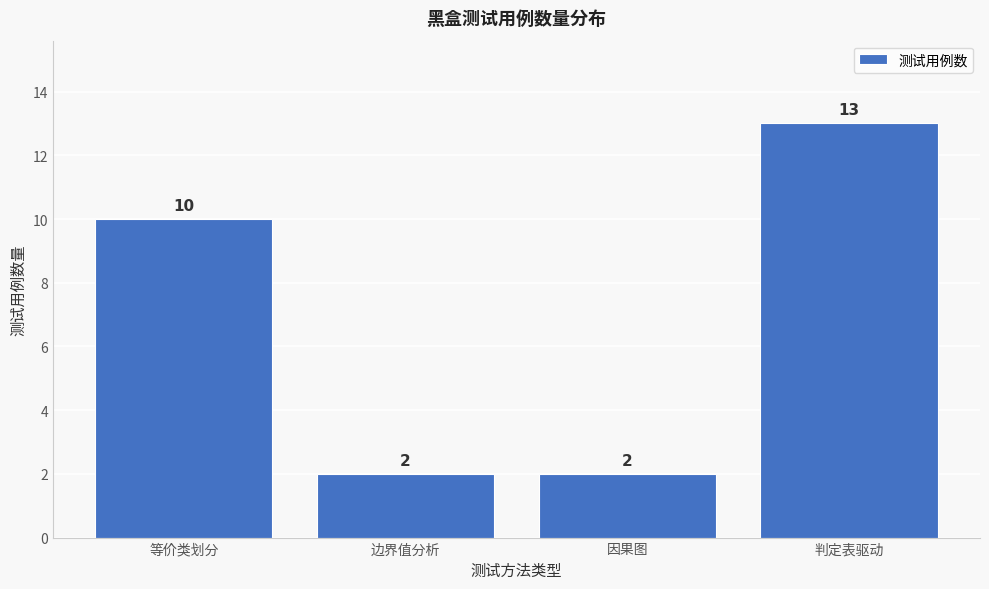

Reading left to right, what are all the values shown in this chart?

等价类划分=10	边界值分析=2	因果图=2	判定表驱动=13